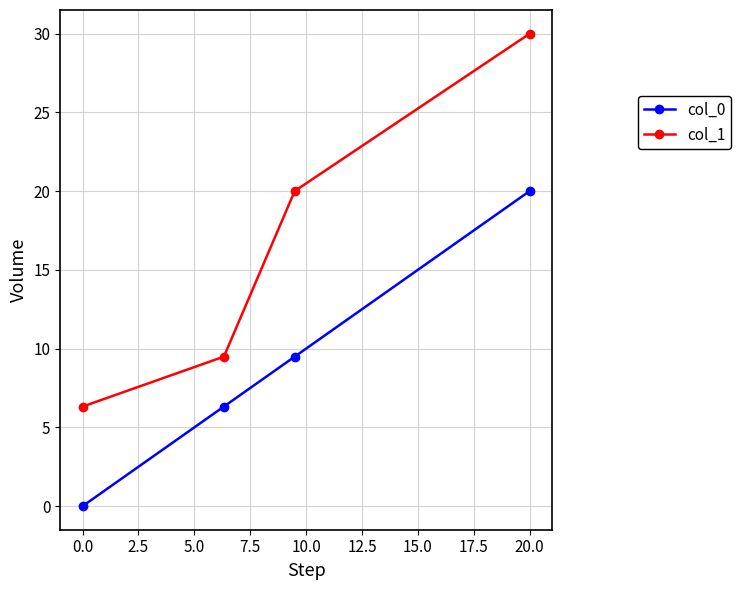

Does the chart have visible grid lines?

Yes